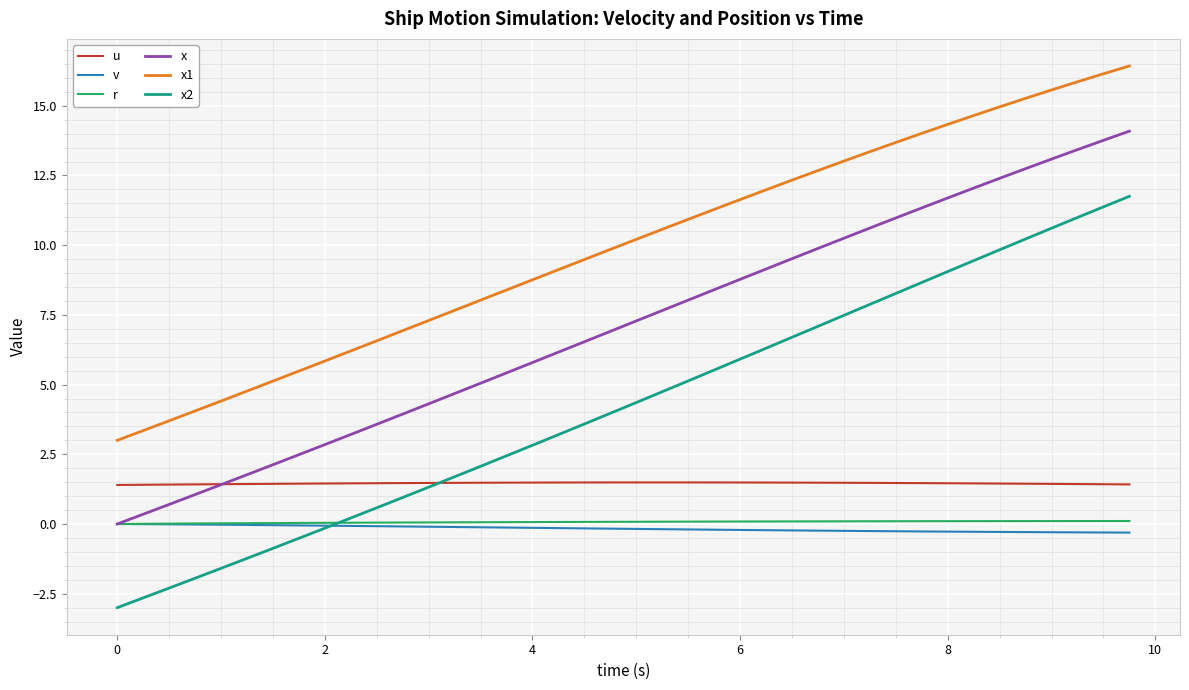

True or false: u and x2 cross at least once.

True